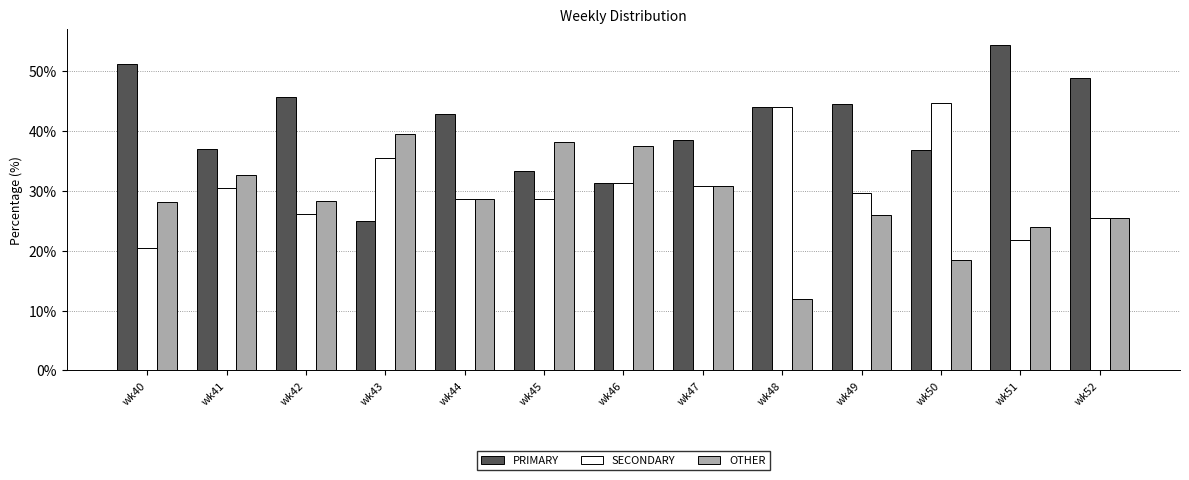

Rank the series by their average value, from lowest to highest.

OTHER, SECONDARY, PRIMARY